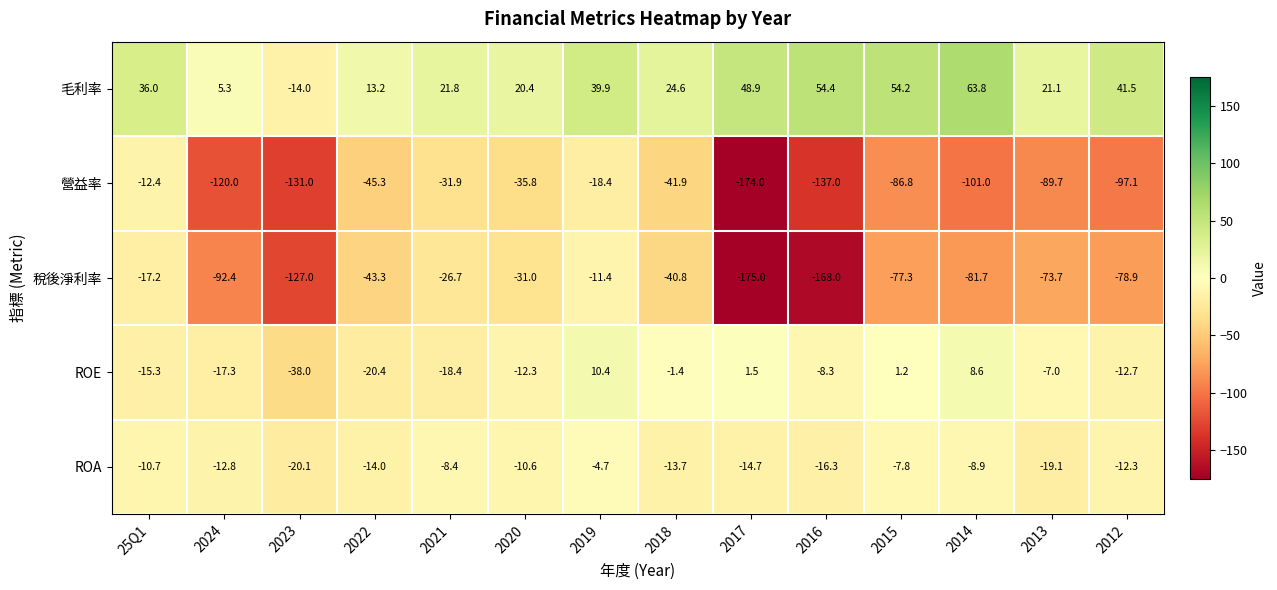

Which category has the highest value in the ROA series?

2019